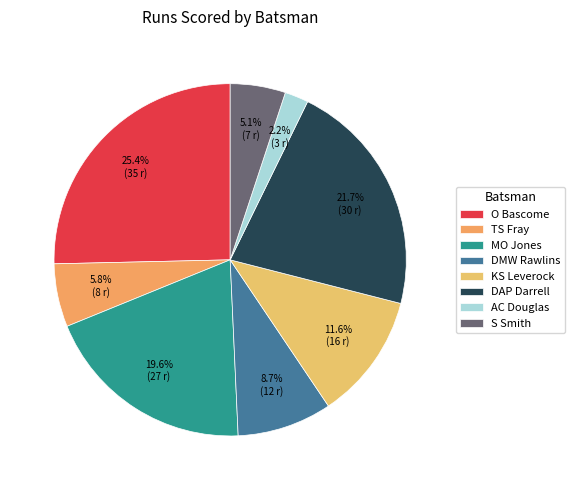

To the nearest percent, what is the difference between the MO Jones and AC Douglas slice percentages?

17%